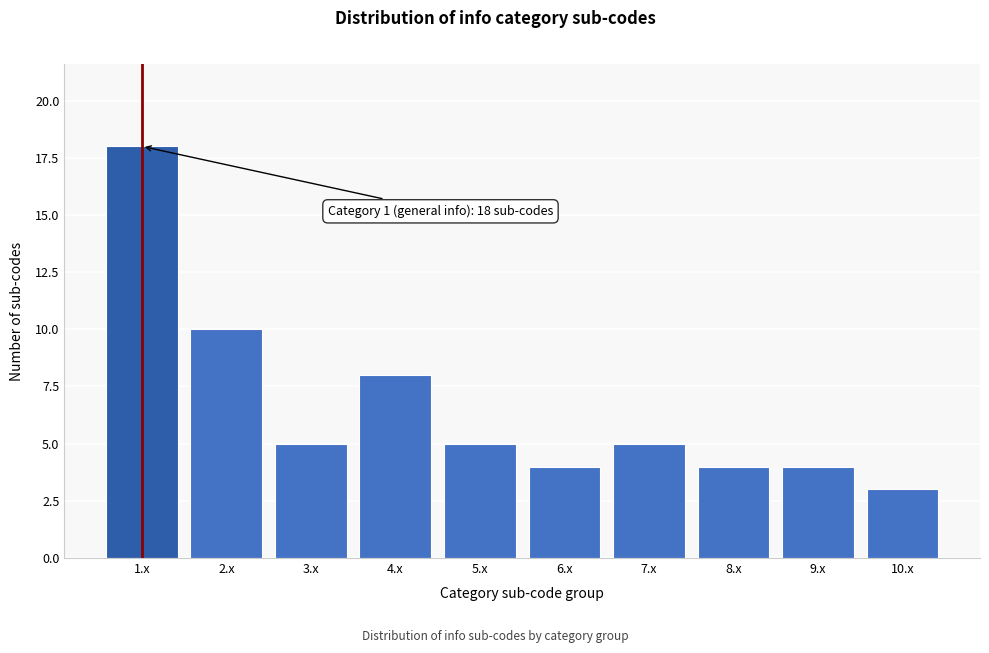

Reading right to left, list all the values displayed in this chart.

3	4	4	5	4	5	8	5	10	18